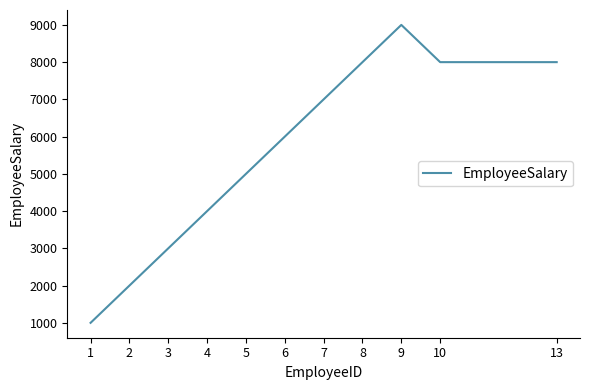

Count the number of data series in this chart.

1